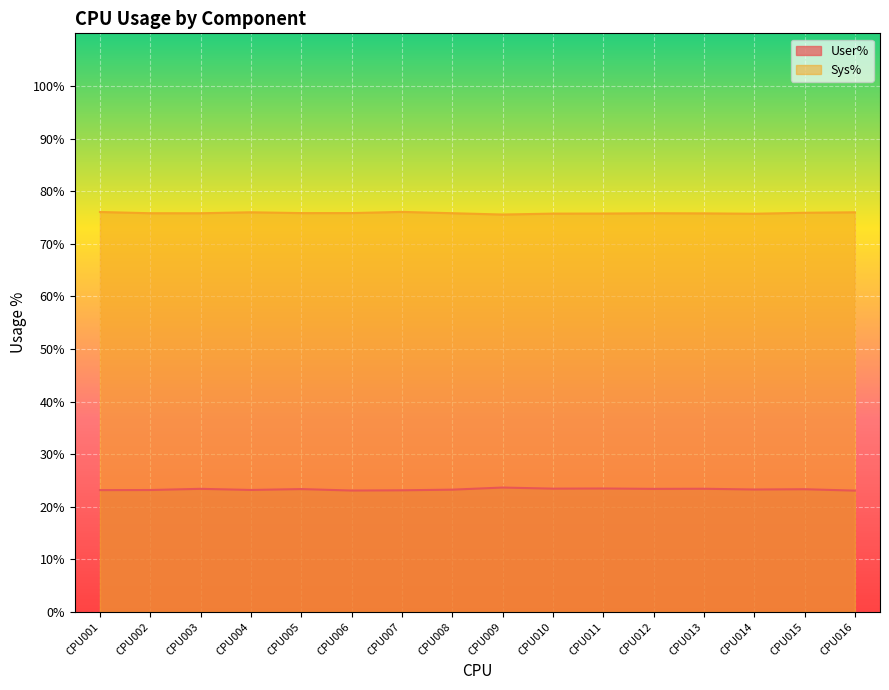

Which series has the largest range (max minus min)?

User%